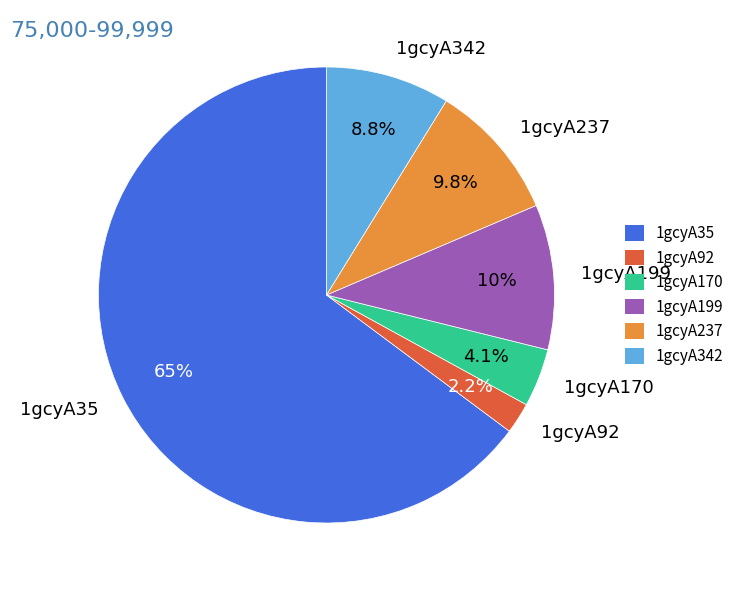

What is the smallest slice in the pie chart?

1gcyA92